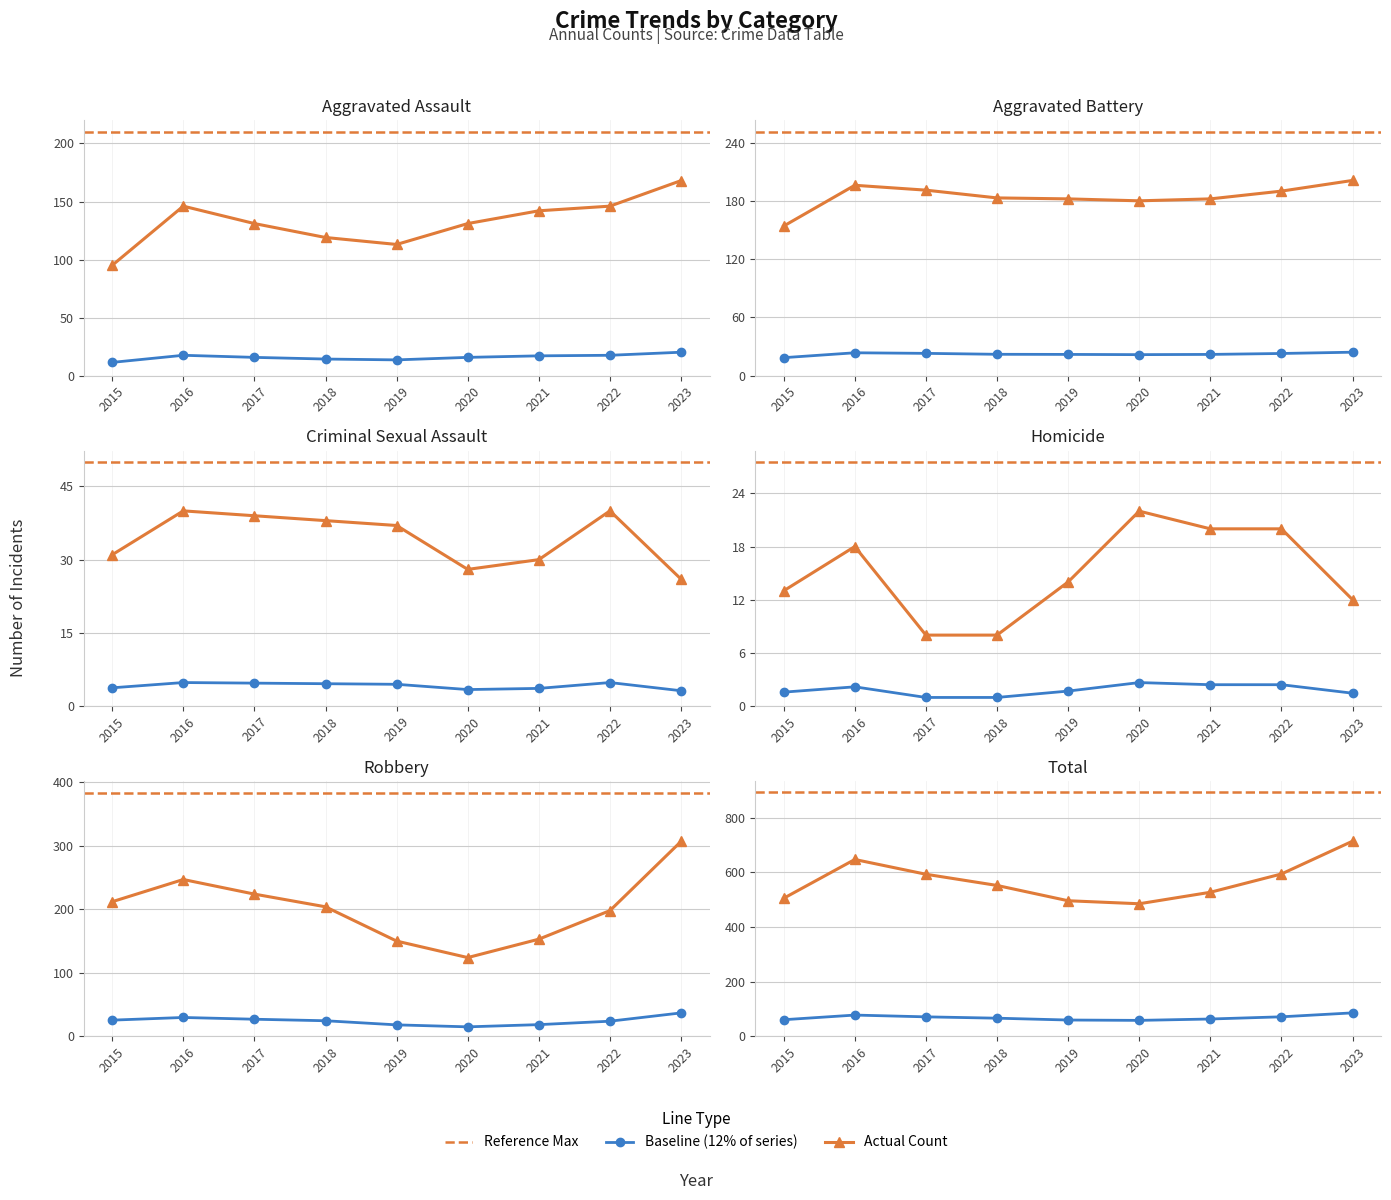

True or false: Homicide and Aggravated Assault cross at least once.

False